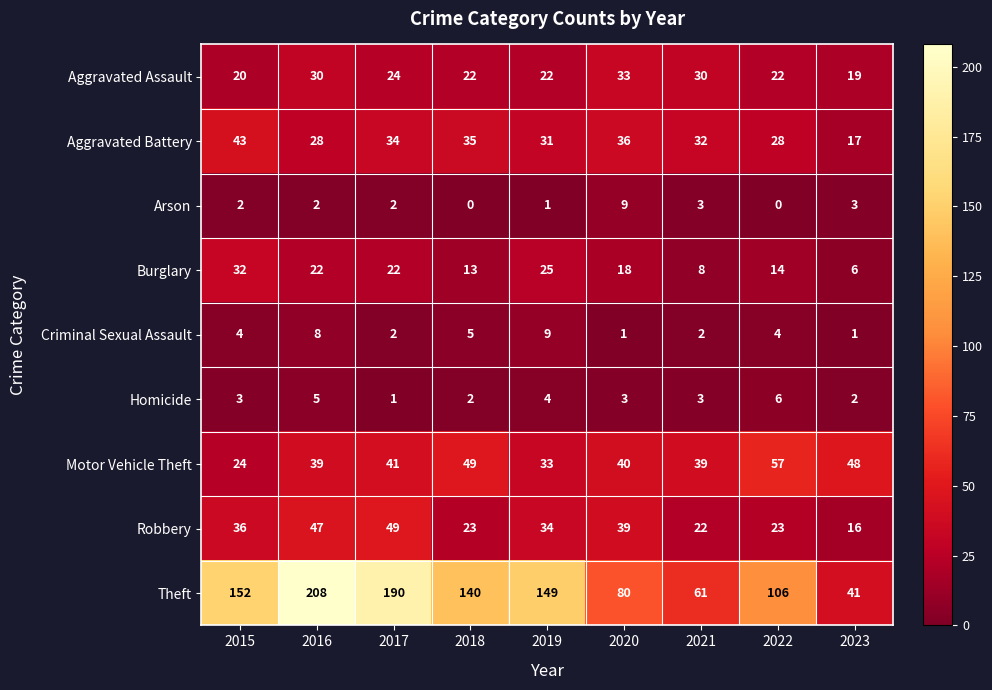

What is the total value across all series at 2018?

289